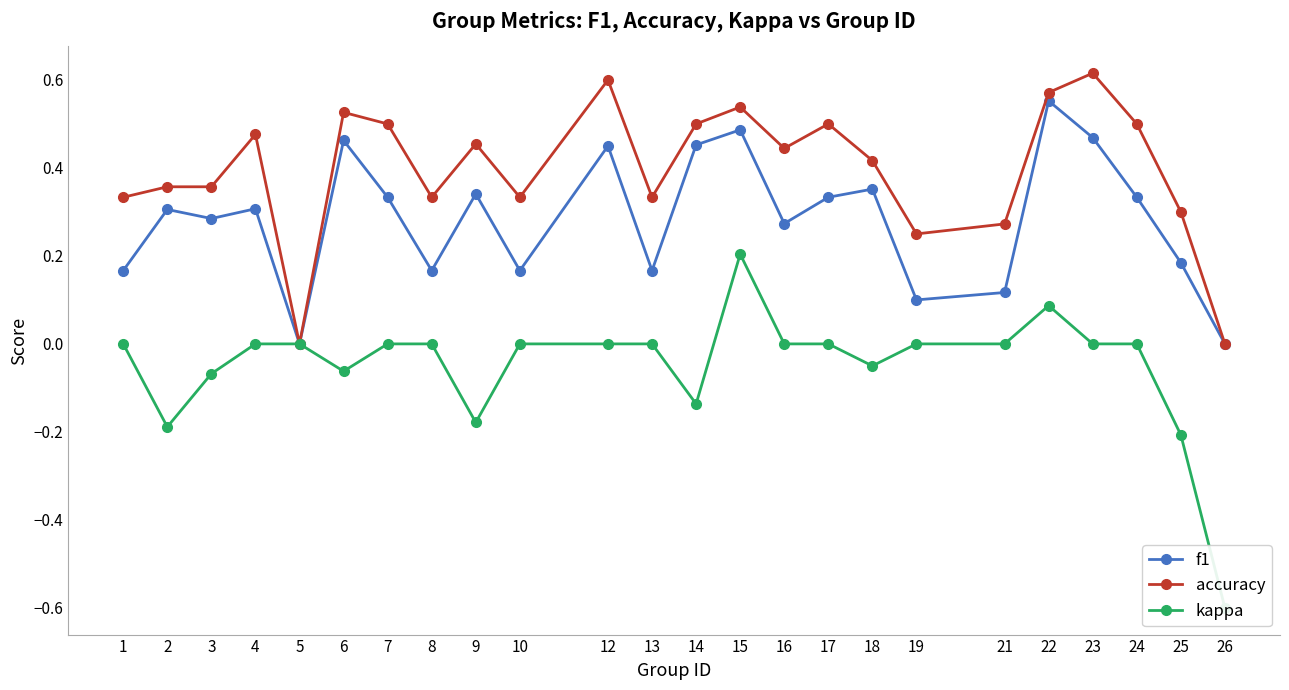

What is the spread (max minus min) of values at 17?

0.5